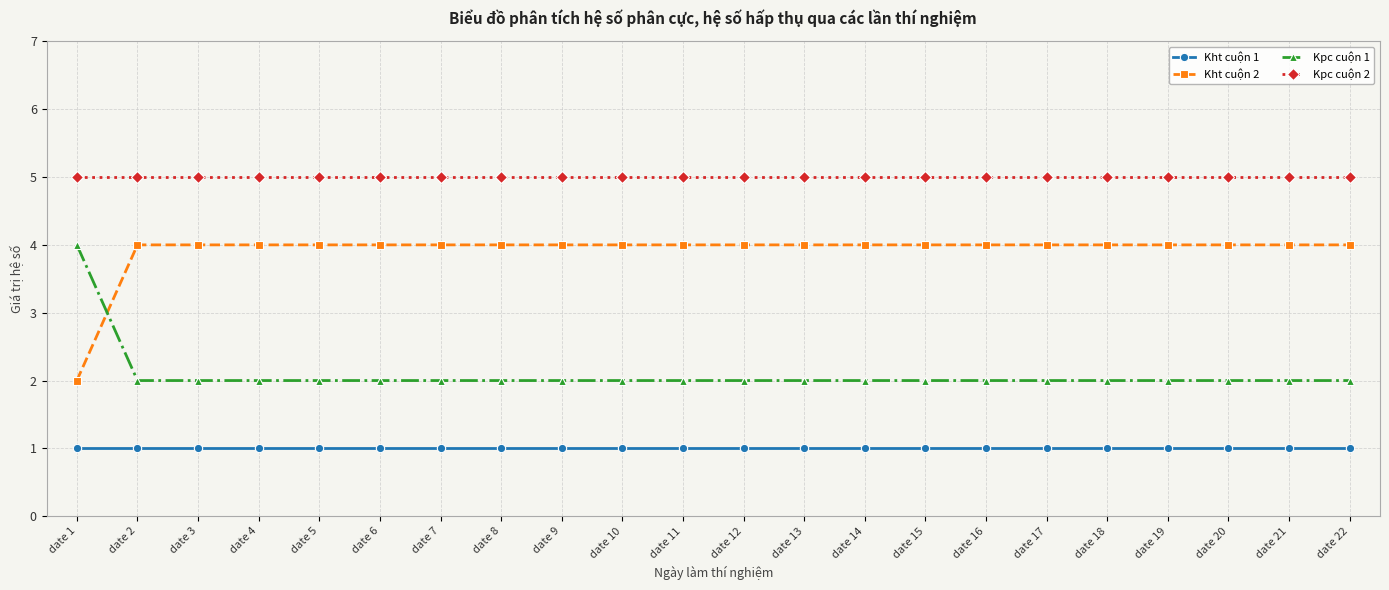

What is the average value of the Kpc cuộn 1 series?

2